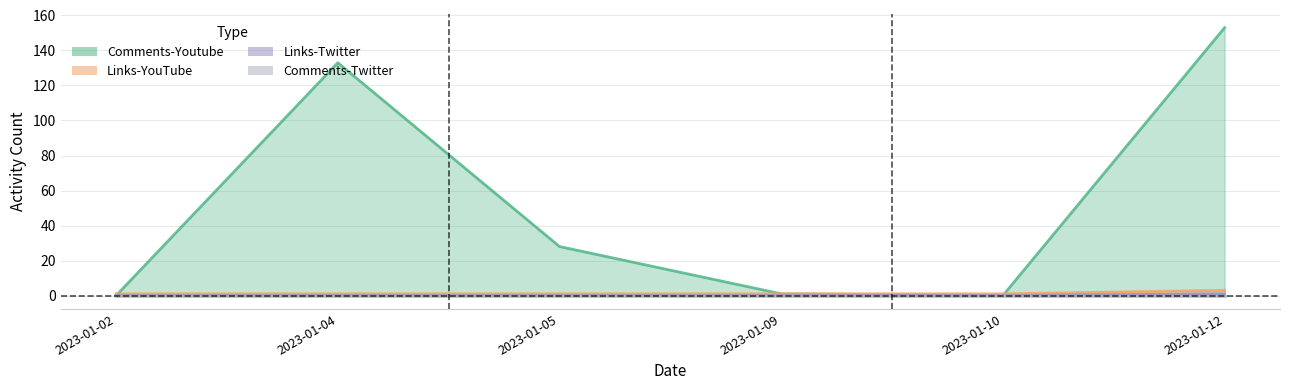

How many values in the Links-YouTube series exceed 1?

1